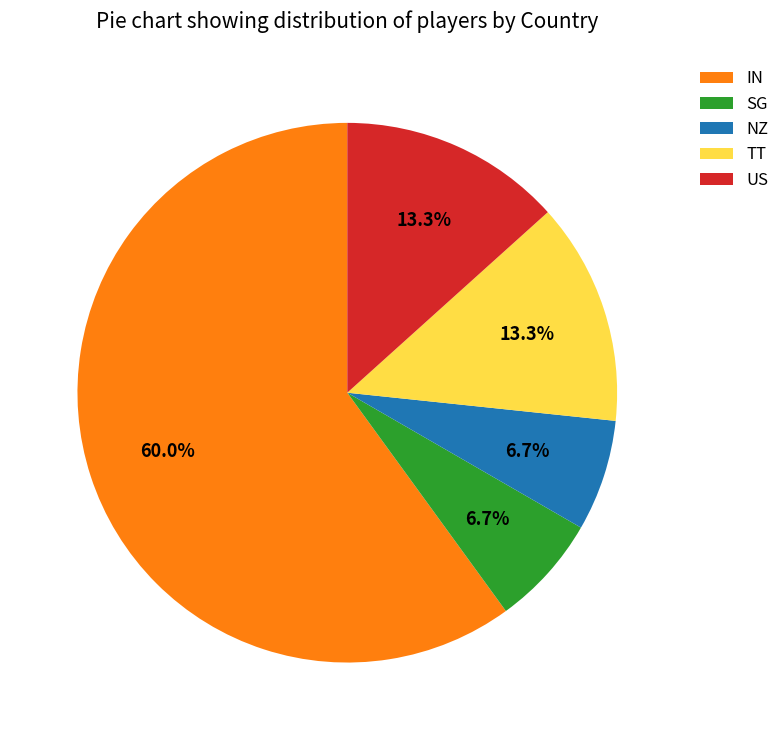

To the nearest percent, what is the average slice percentage?

20%